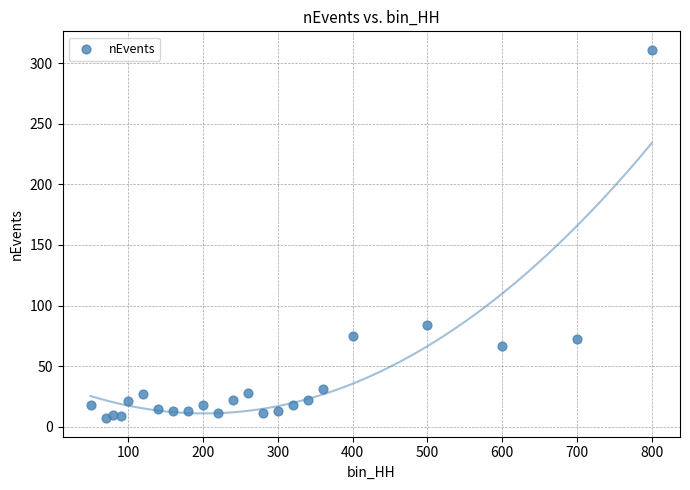

What Y value in the scatter plot is closest to 159?

84